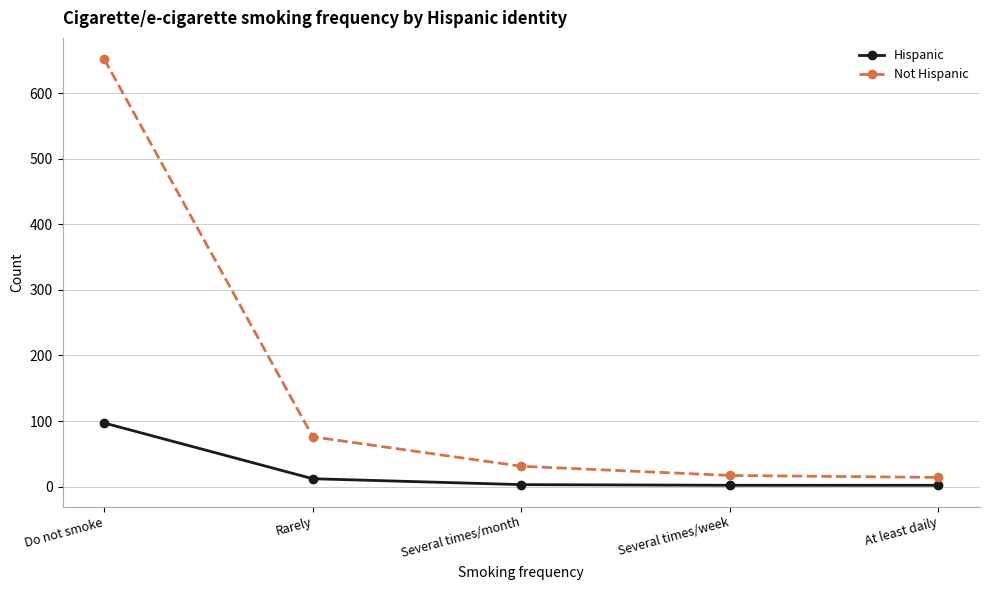

True or false: Hispanic and Not Hispanic intersect in this chart.

False